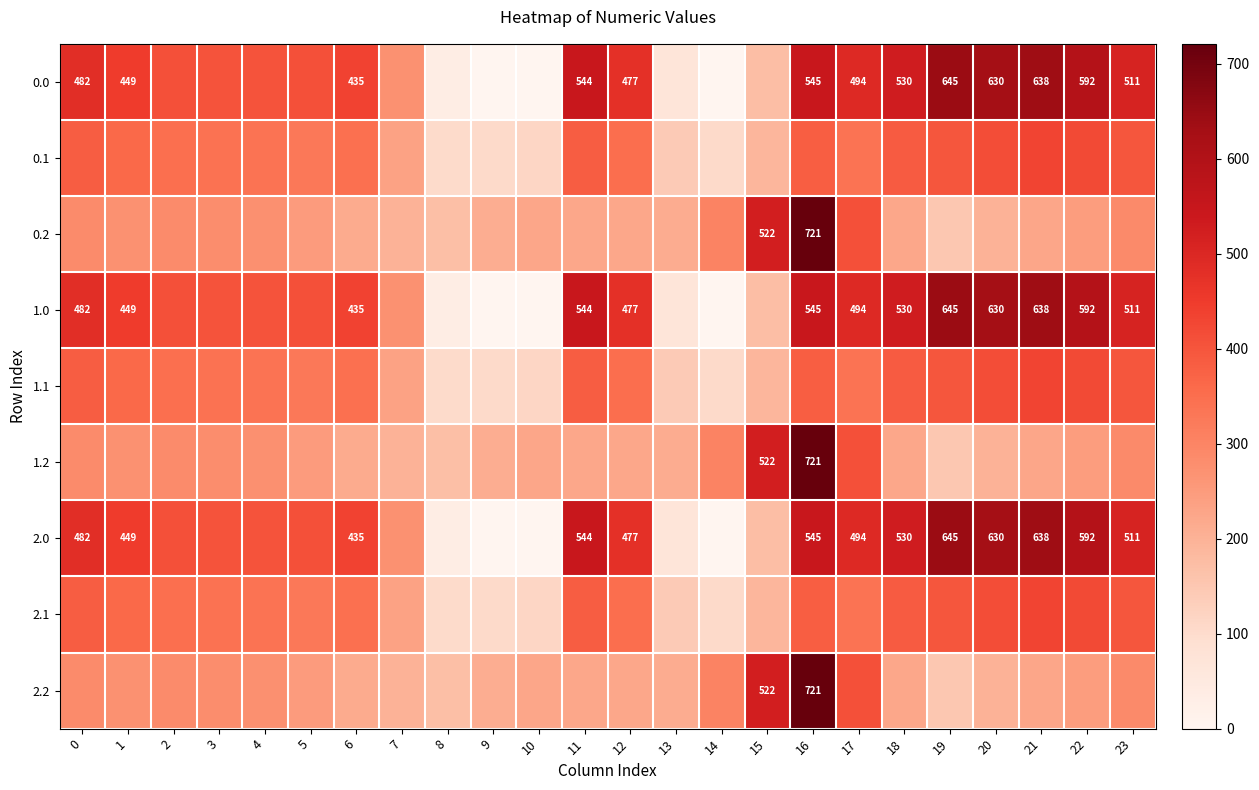

What is the difference between the second highest and minimum values in the 2.2 series?

371.1